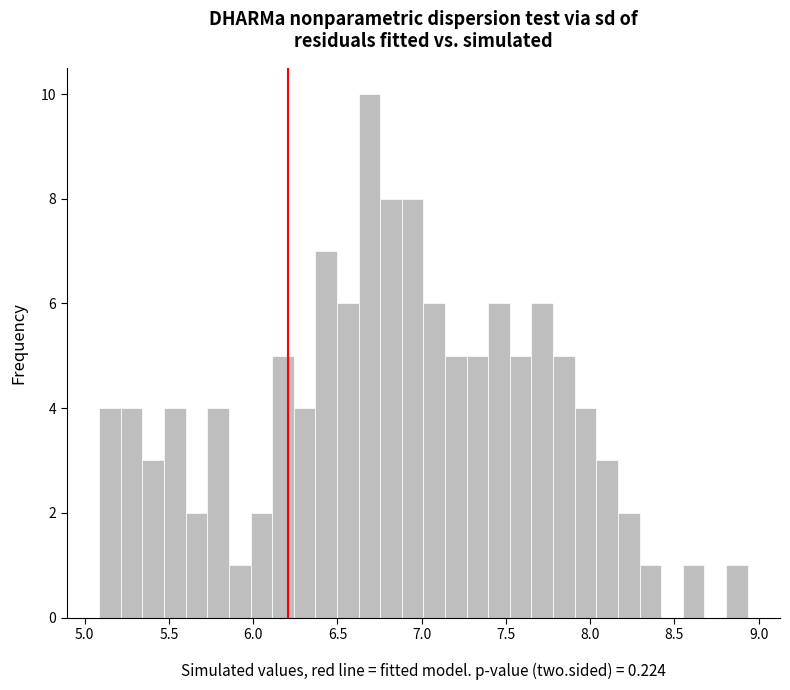

Around what value on the x-axis is the tallest bar? Give the approximate position of its centre, as read against the axis.

6.70